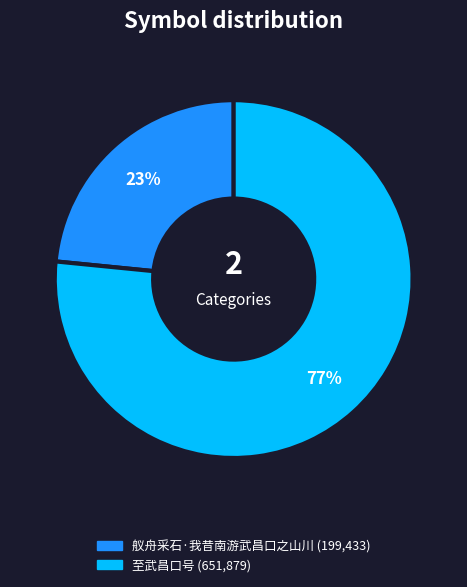

Is the sum of 至武昌口号 and 舣舟采石·我昔南游武昌口之山川 greater than half?

Yes